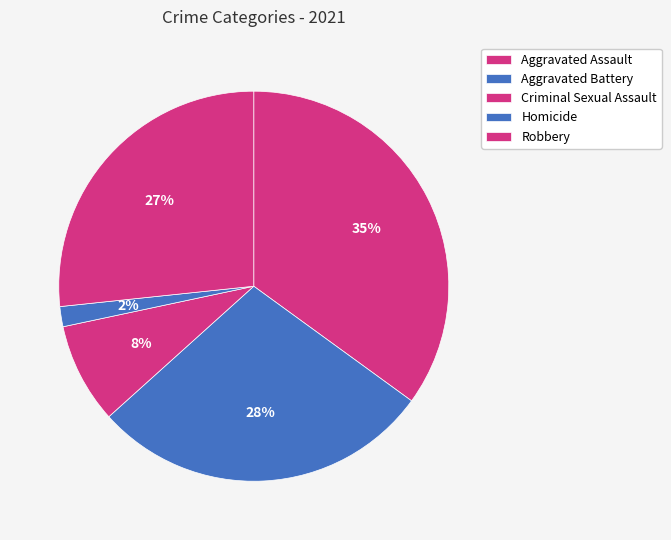

Is it true that Homicide is 1% of the pie?

False